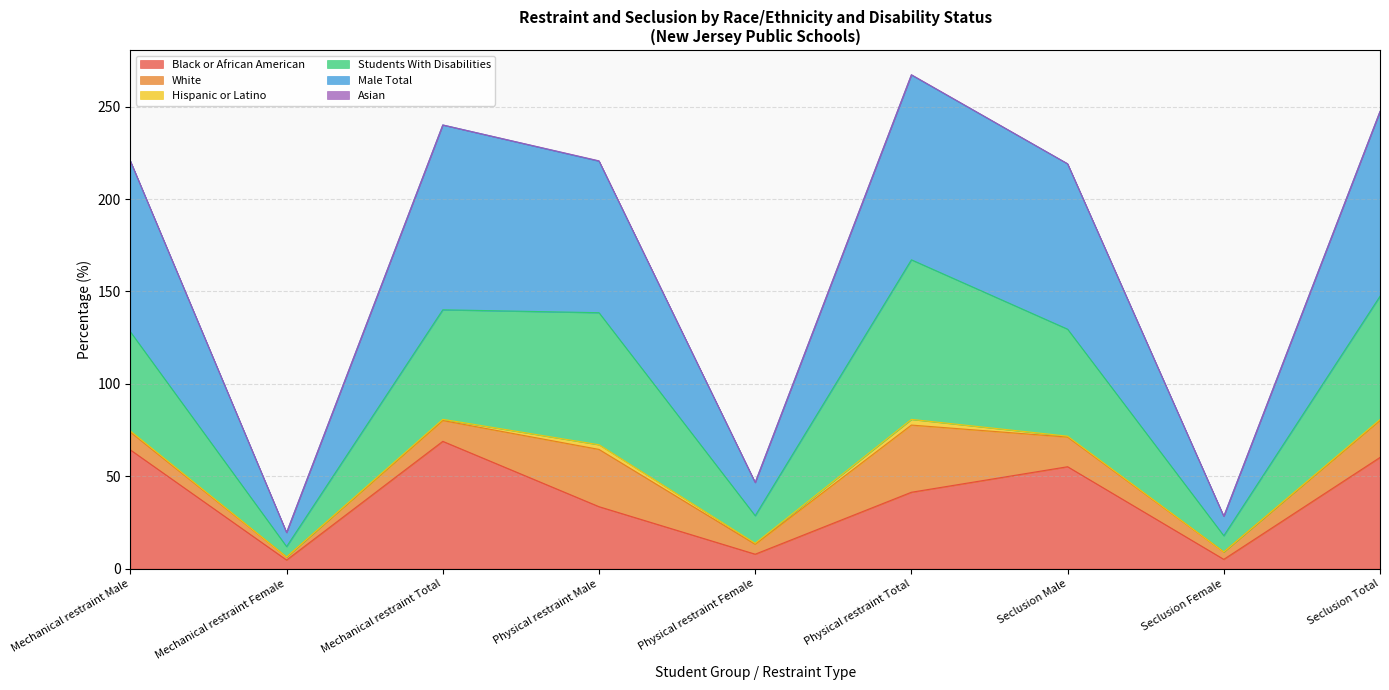

What is the highest value of the Black or African American series?

68.9